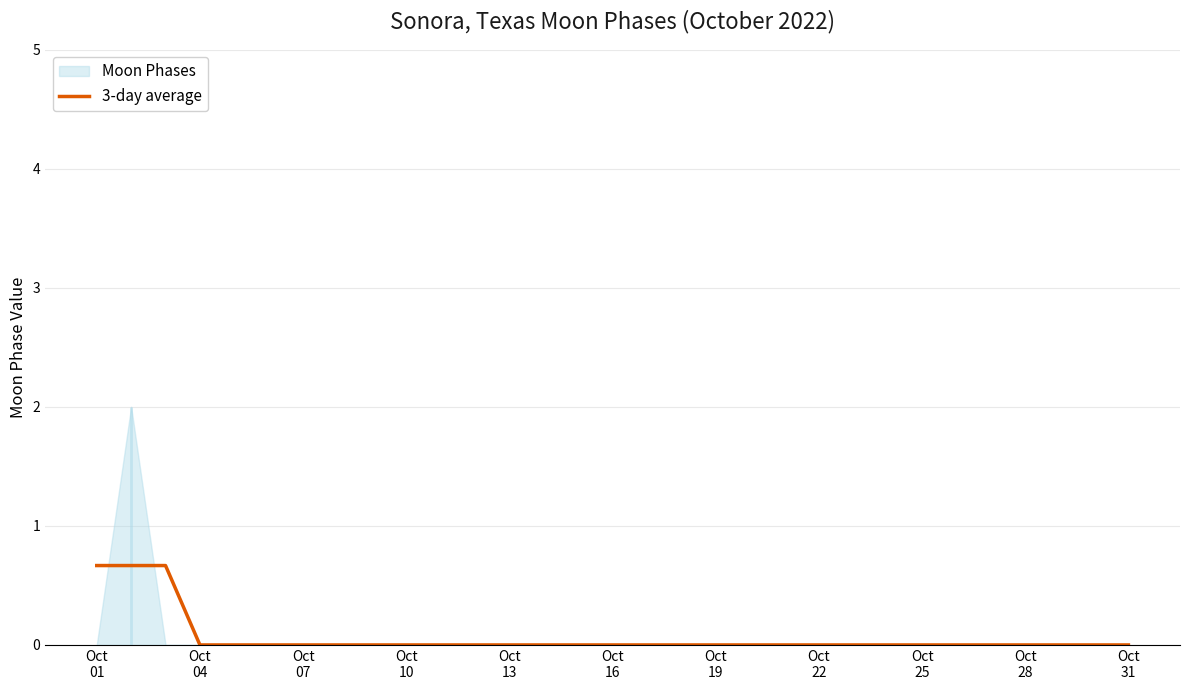

True or false: the data has more than 1 interior local peaks.

False